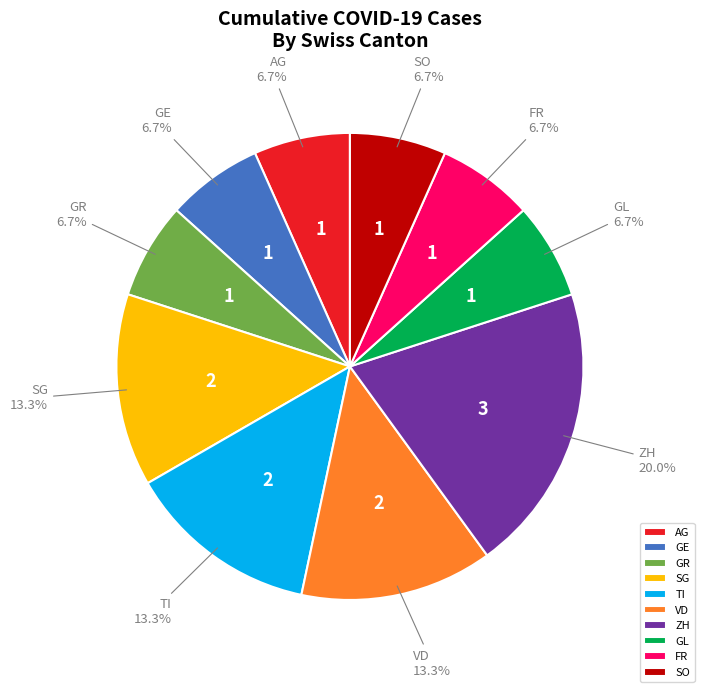

What percentage do GR and VD together represent?

20.0%